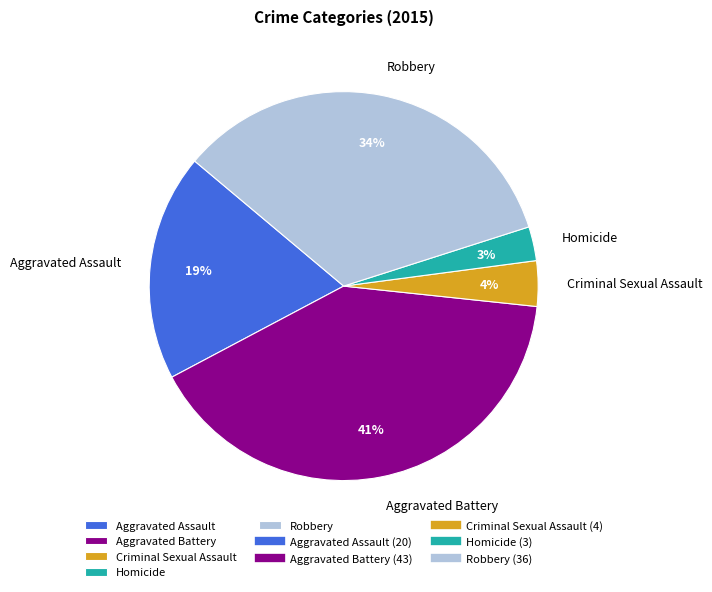

Do Criminal Sexual Assault and Aggravated Battery together represent more than half of the pie?

No